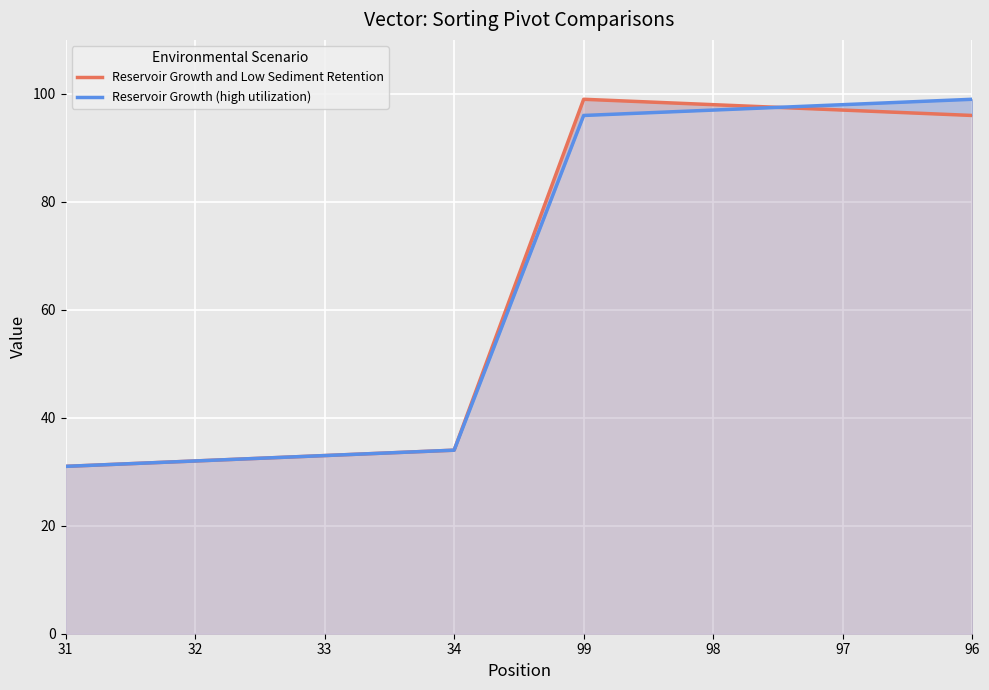

Which category has the lowest value across all series?

31